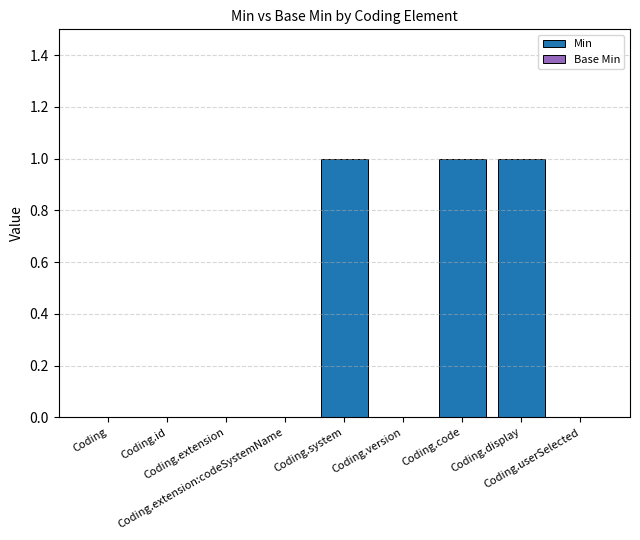

What is the sum of all values?

3